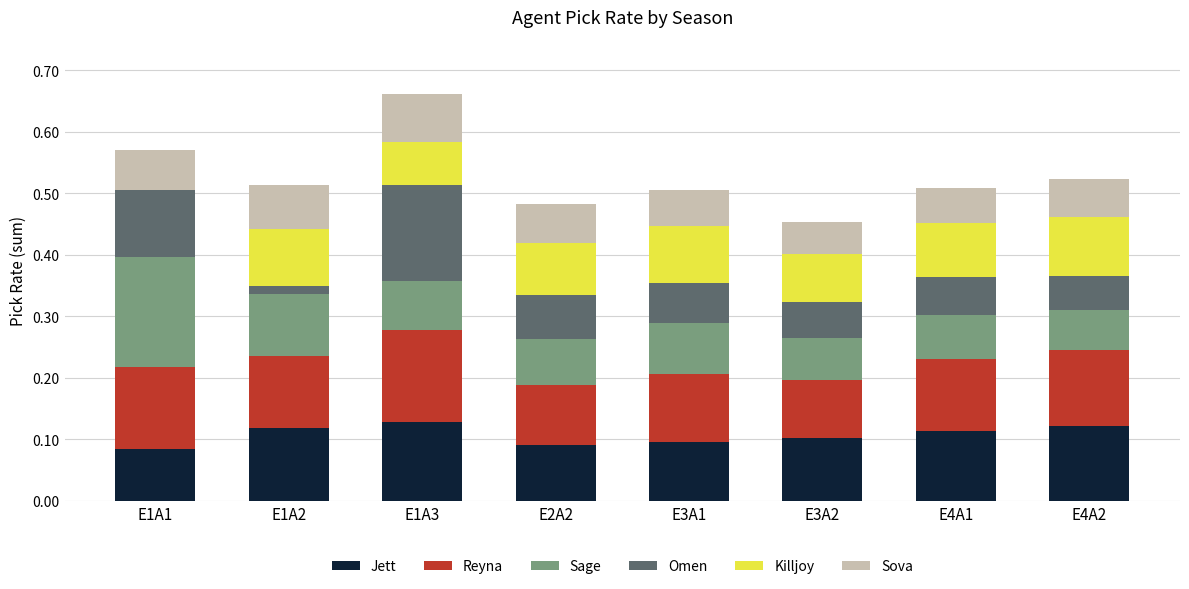

What is the total value across all series at E2A2?

0.5